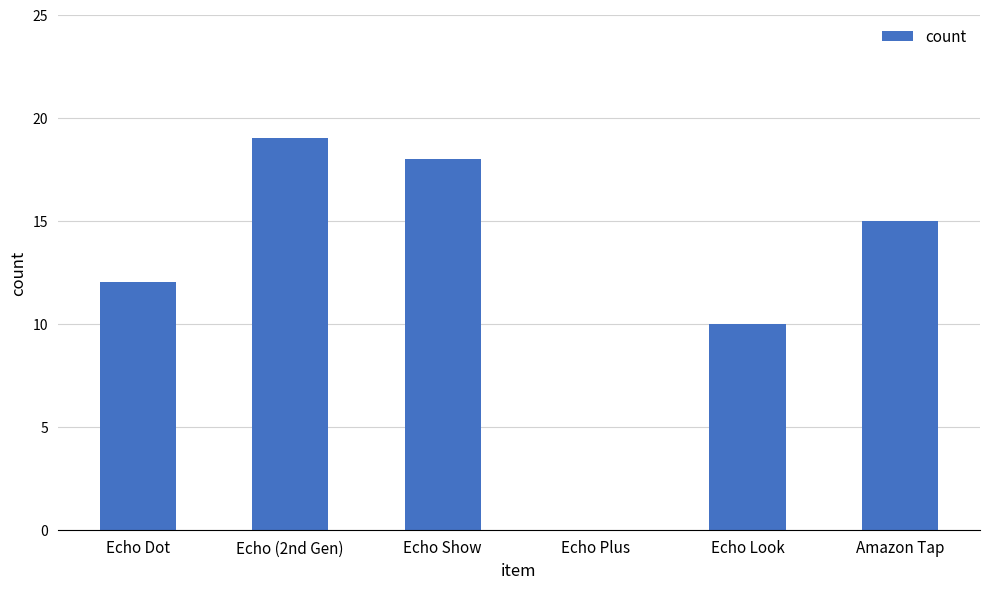

What is the sum of all values?

74